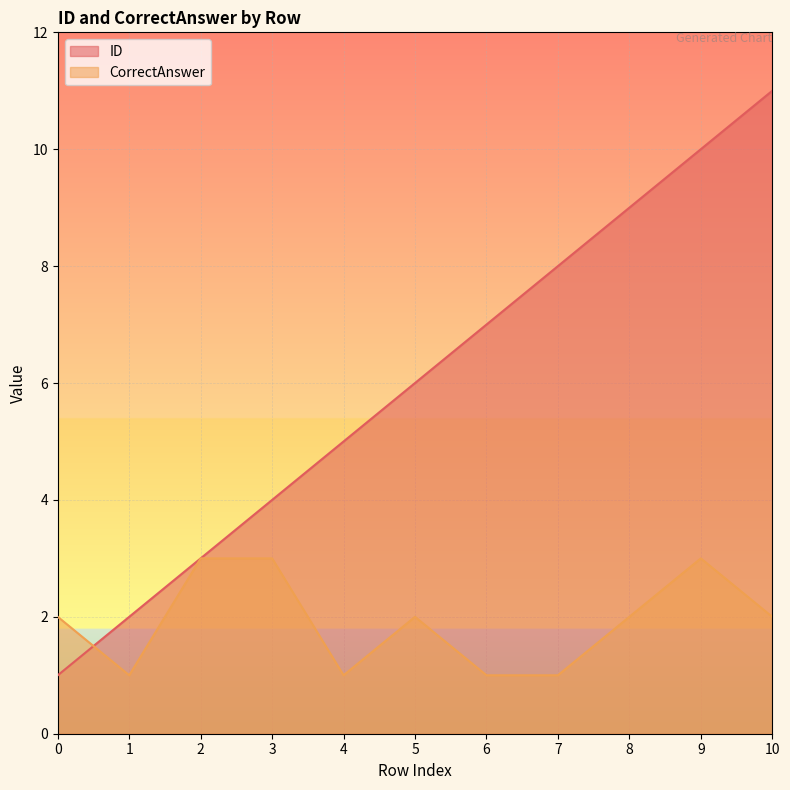

List the labels in order of ID value, smallest first.

0, 1, 2, 3, 4, 5, 6, 7, 8, 9, 10